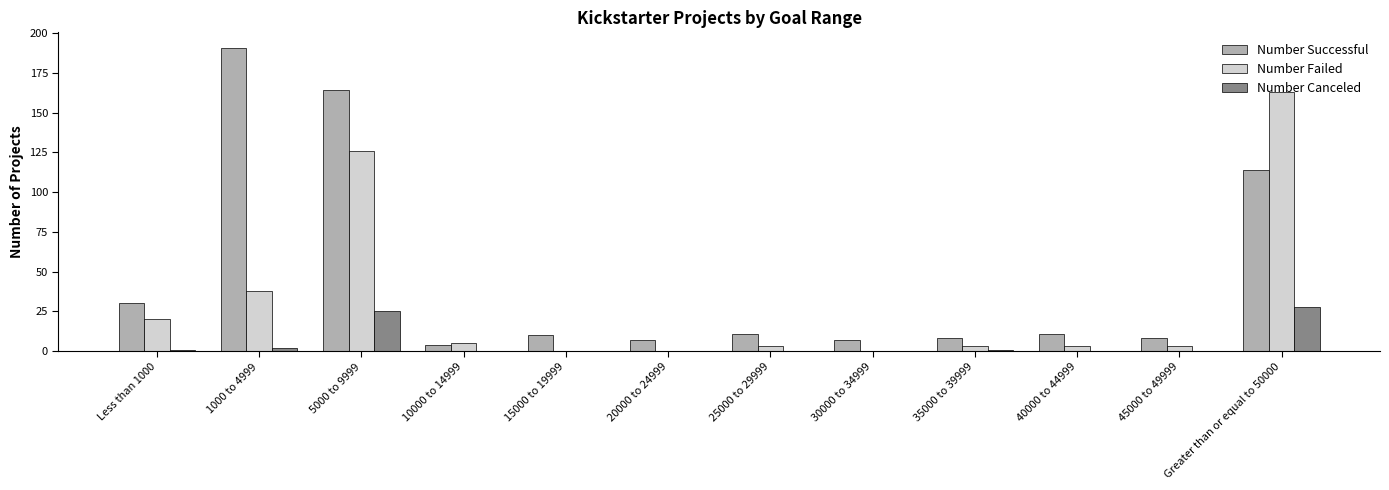

Which series has the largest total across all categories?

Number Successful